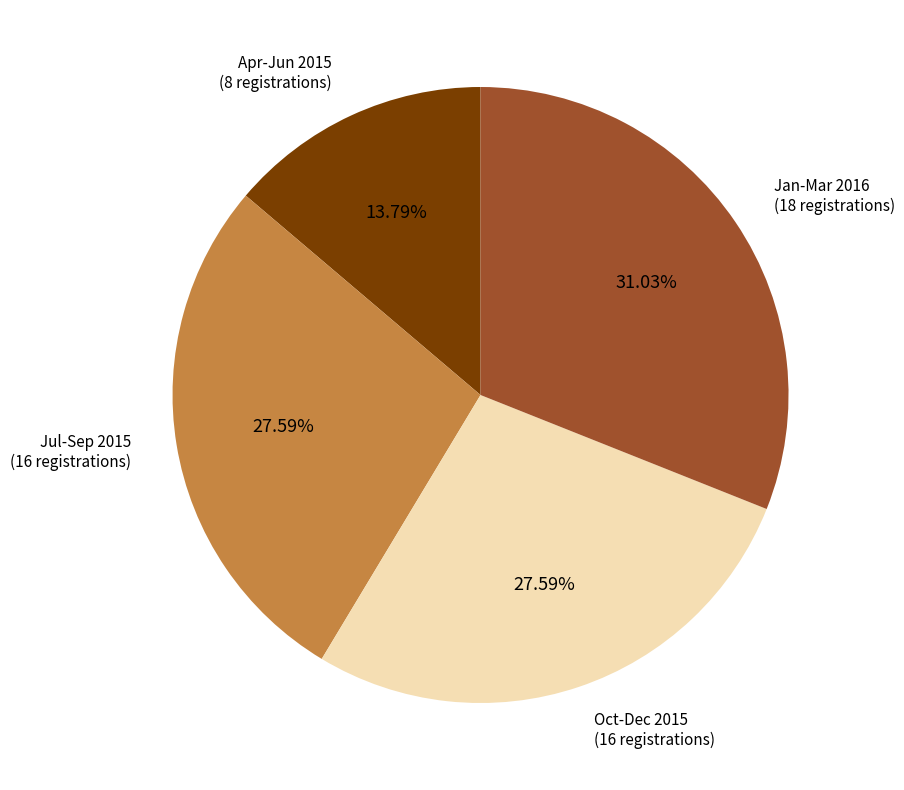

What is the smallest slice in the pie chart?

Apr-Jun 2015